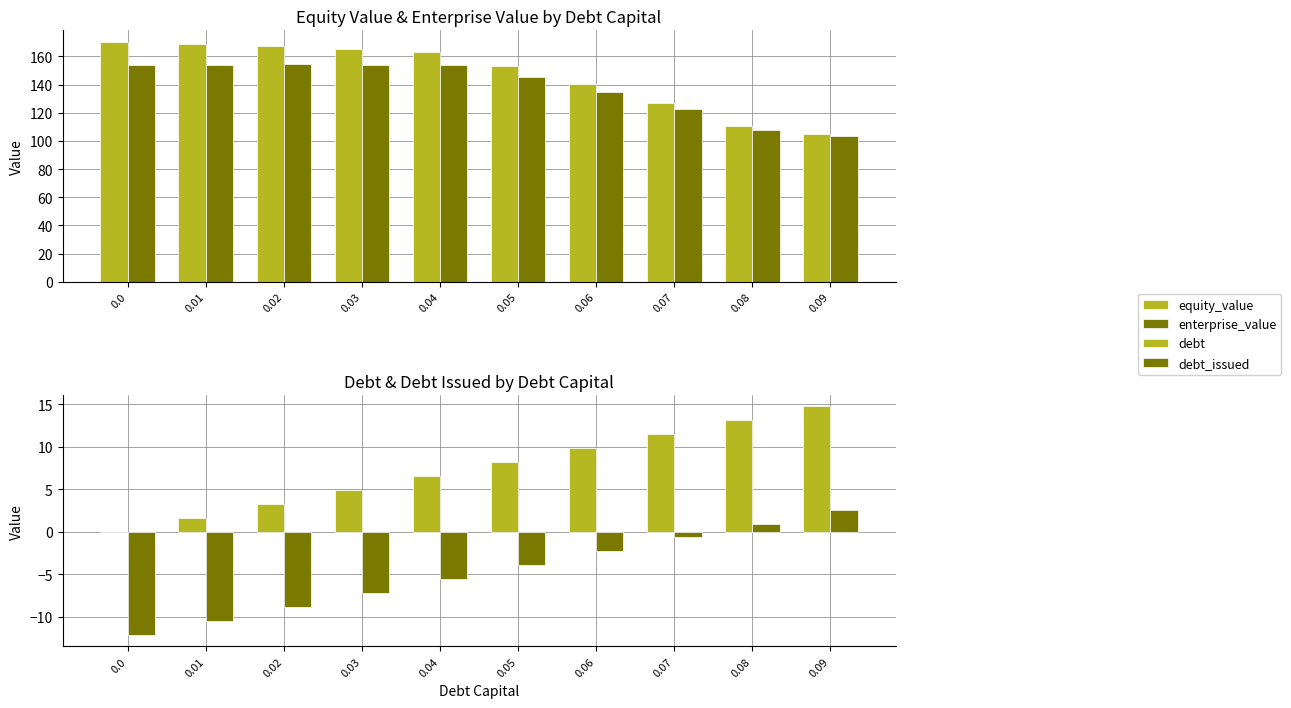

What is the spread (max minus min) of values at 0.06?

142.9